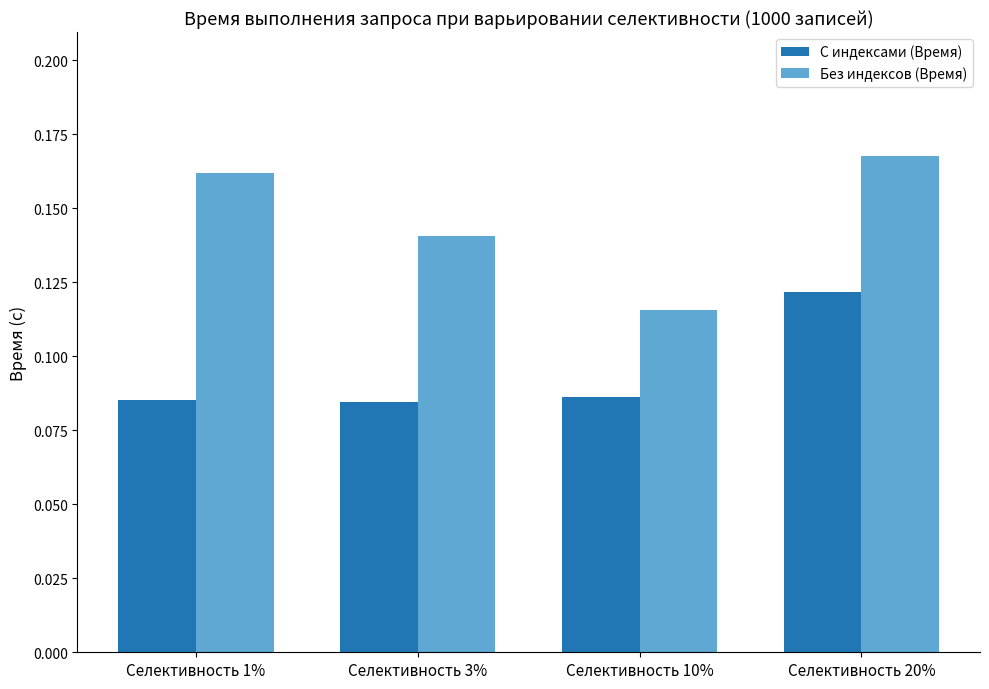

Is it true that Без индексов (Время) equals 0.2 at Селективность 3%?

False